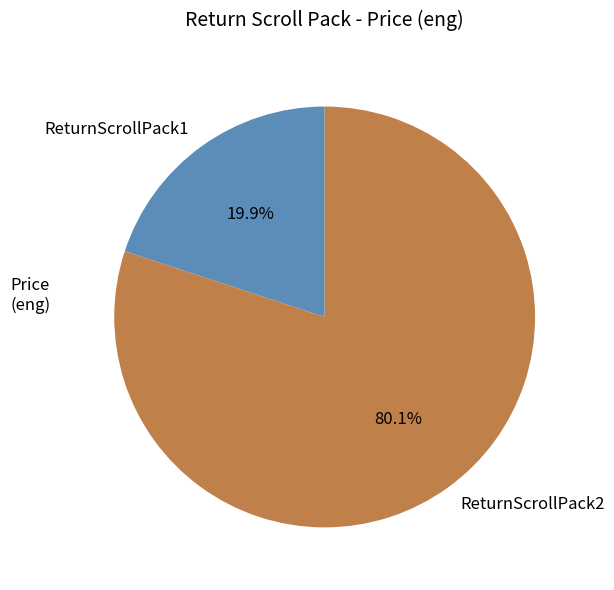

Which slice is the largest?

ReturnScrollPack2